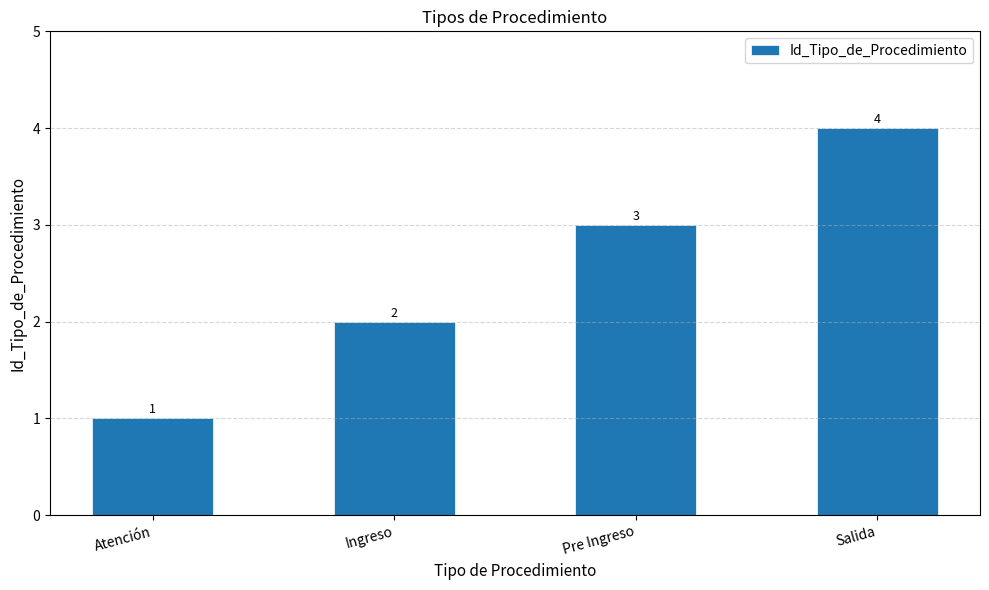

What is the change in value from Ingreso to Pre Ingreso?

+1